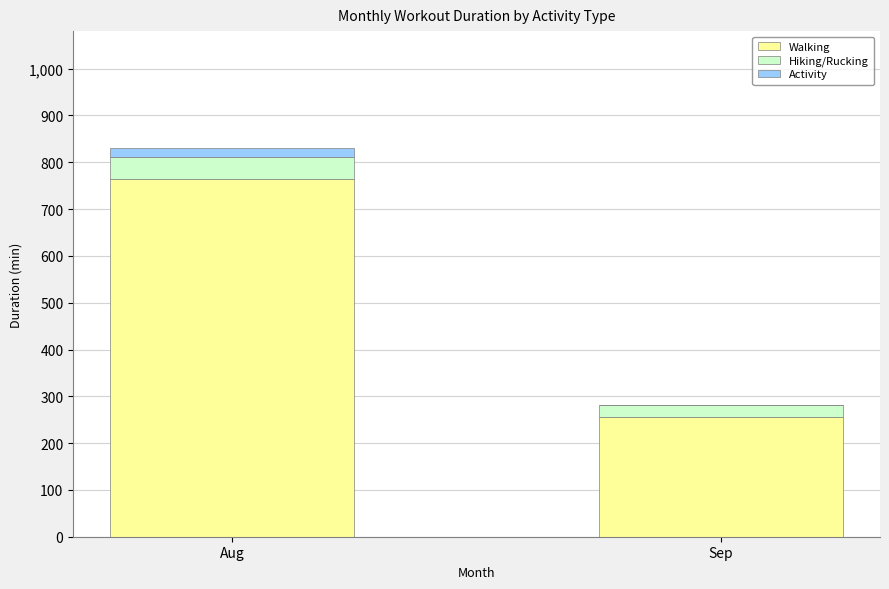

Are the bars grouped side by side (vs. stacked)?

No